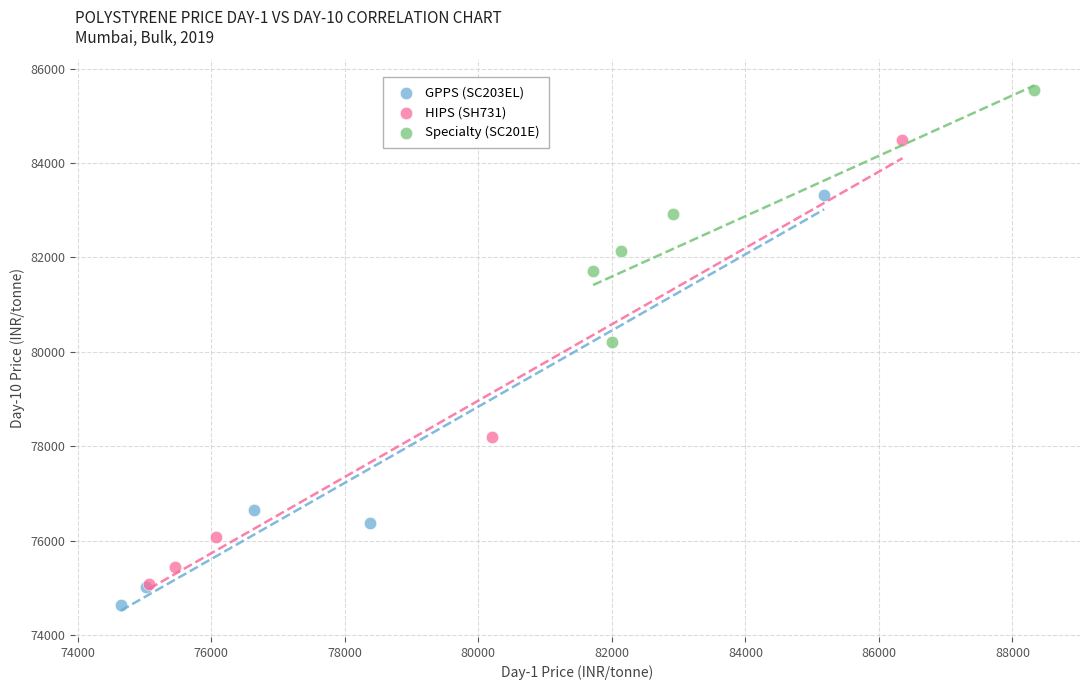

Which series reaches the minimum Y coordinate?

GPPS (SC203EL)